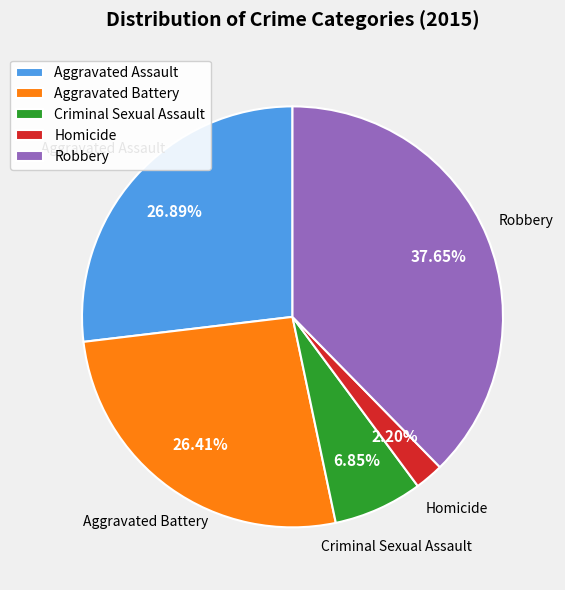

To the nearest percent, what is the difference between the Robbery and Aggravated Assault slice percentages?

11%